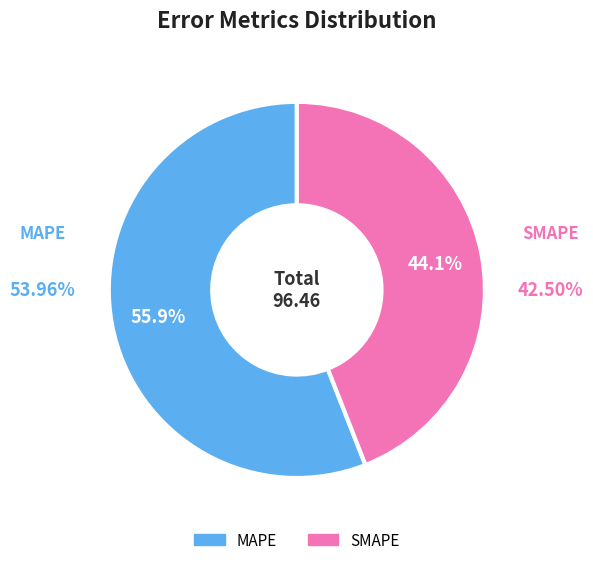

Which slice is the largest?

MAPE